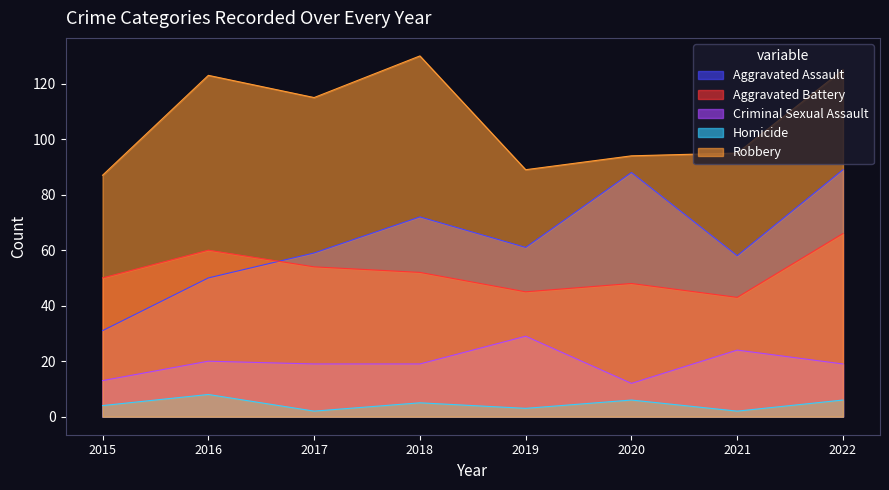

At how many categories does at least one series exceed 89?

6